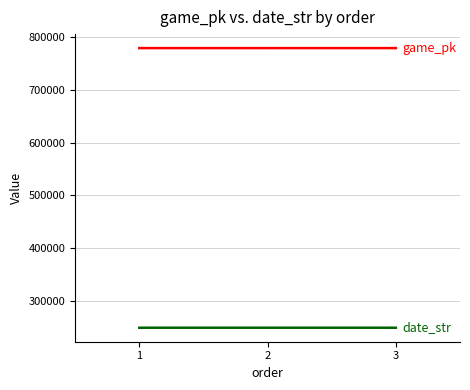

Count the number of data series in this chart.

2